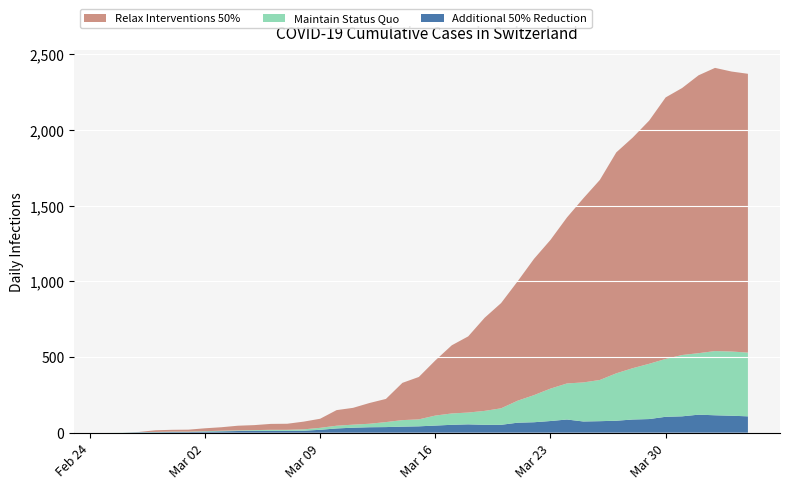

Reading left to right, transcribe all the data shown in this chart.

CH: 2020-02-25=0	2020-02-26=1	2020-02-27=5	2020-02-28=16	2020-02-29=19	2020-03-01=20	2020-03-02=29	2020-03-03=36	2020-03-04=46	2020-03-05=50	2020-03-06=58	2020-03-07=59	2020-03-08=73	2020-03-09=92	2020-03-10=149	2020-03-11=164	2020-03-12=196	2020-03-13=223	2020-03-14=329	2020-03-15=368	2020-03-16=477	2020-03-17=577	2020-03-18=636	2020-03-19=759	2020-03-20=856	2020-03-21=999	2020-03-22=1148	2020-03-23=1273	2020-03-24=1421	2020-03-25=1548	2020-03-26=1669	2020-03-27=1851	2020-03-28=1949	2020-03-29=2061	2020-03-30=2214	2020-03-31=2276	2020-04-01=2360	2020-04-02=2409	2020-04-03=2385	2020-04-04=2370
GE: 2020-02-25=0	2020-02-26=1	2020-02-27=1	2020-02-28=2	2020-02-29=3	2020-03-01=3	2020-03-02=3	2020-03-03=4	2020-03-04=4	2020-03-05=5	2020-03-06=7	2020-03-07=7	2020-03-08=9	2020-03-09=13	2020-03-10=18	2020-03-11=20	2020-03-12=23	2020-03-13=33	2020-03-14=43	2020-03-15=46	2020-03-16=66	2020-03-17=75	2020-03-18=78	2020-03-19=92	2020-03-20=109	2020-03-21=145	2020-03-22=179	2020-03-23=214	2020-03-24=238	2020-03-25=258	2020-03-26=272	2020-03-27=313	2020-03-28=339	2020-03-29=365	2020-03-30=382	2020-03-31=405	2020-04-01=406	2020-04-02=424	2020-04-03=424	2020-04-04=421
BS: 2020-02-25=0	2020-02-26=0	2020-02-27=3	2020-02-28=3	2020-02-29=4	2020-03-01=4	2020-03-02=7	2020-03-03=9	2020-03-04=11	2020-03-05=12	2020-03-06=12	2020-03-07=12	2020-03-08=13	2020-03-09=19	2020-03-10=28	2020-03-11=33	2020-03-12=36	2020-03-13=37	2020-03-14=40	2020-03-15=42	2020-03-16=47	2020-03-17=52	2020-03-18=55	2020-03-19=52	2020-03-20=52	2020-03-21=66	2020-03-22=69	2020-03-23=77	2020-03-24=87	2020-03-25=74	2020-03-26=76	2020-03-27=79	2020-03-28=87	2020-03-29=90	2020-03-30=105	2020-03-31=108	2020-04-01=119	2020-04-02=115	2020-04-03=112	2020-04-04=108